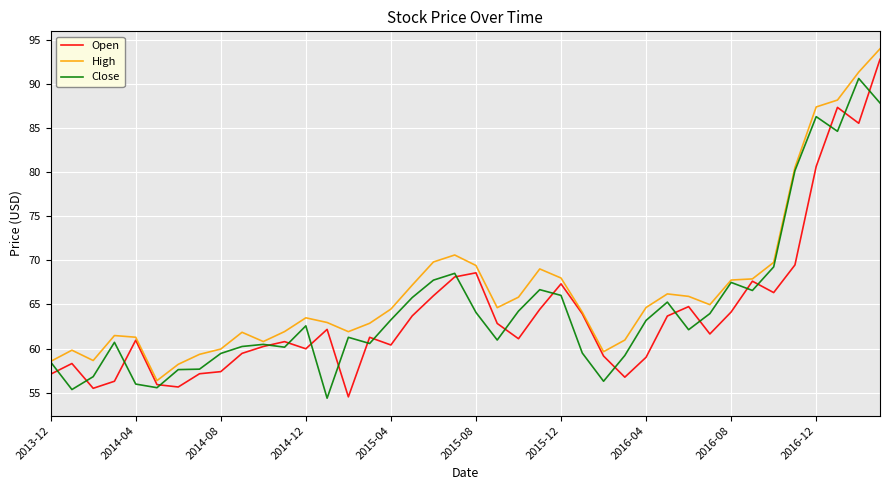

What is the lowest value of the Close series?

54.4